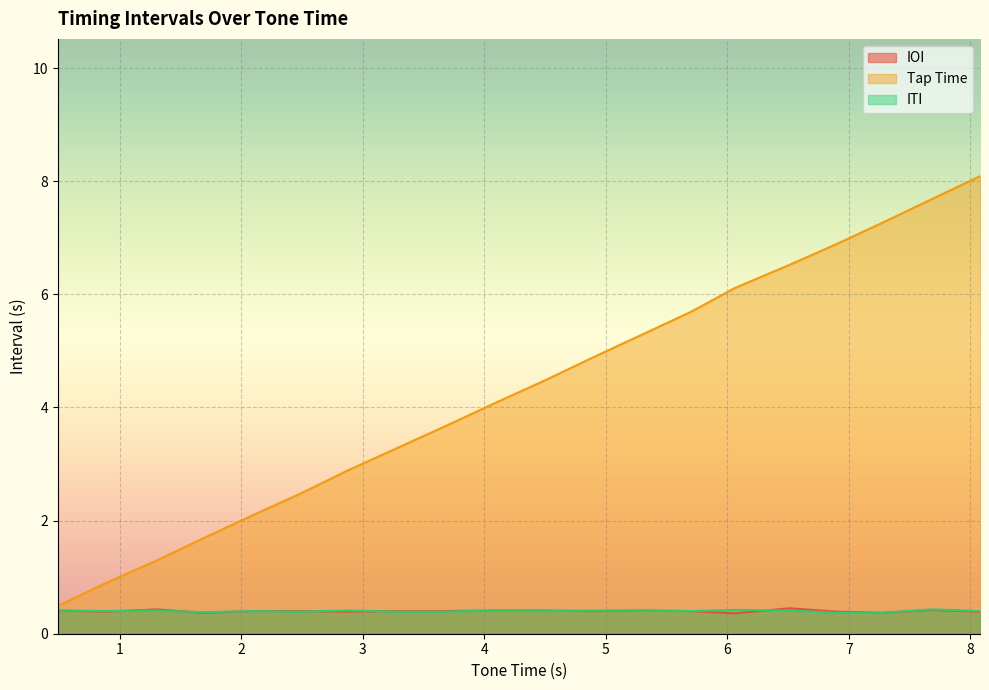

What is the minimum value shown in the chart?

0.4